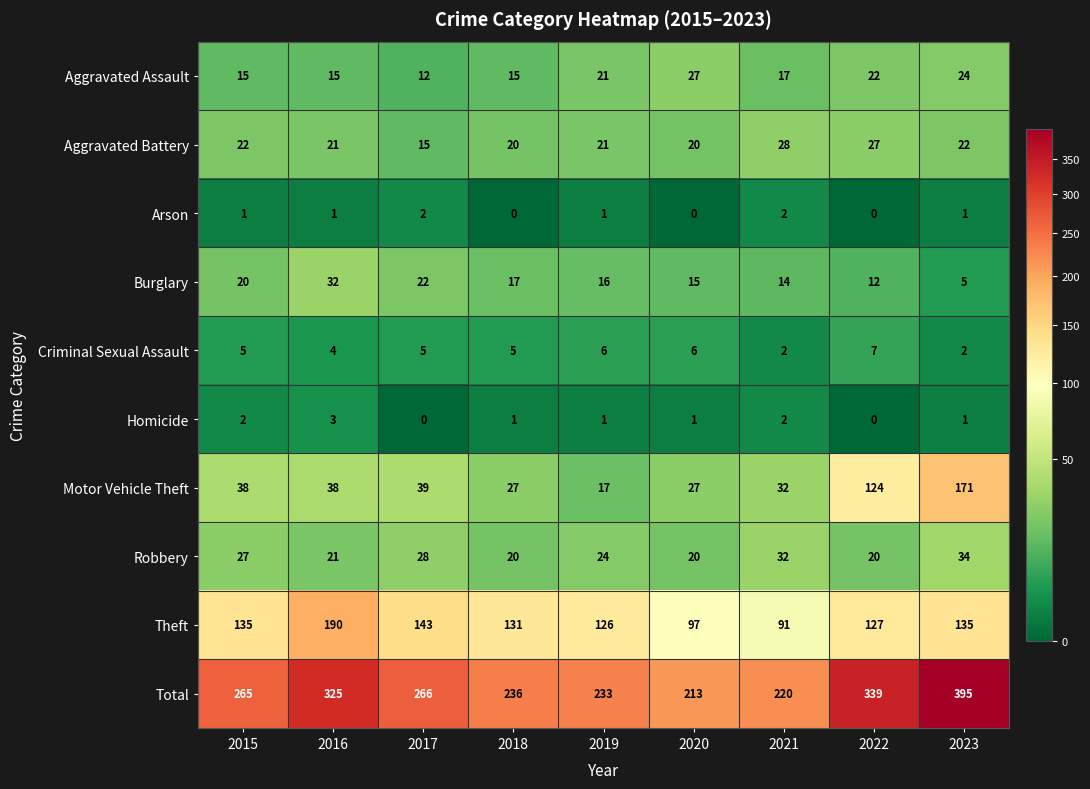

What is the maximum value for Burglary?

32